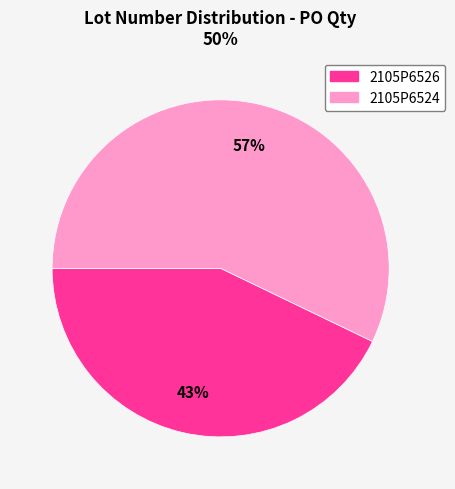

To the nearest percent, what percentage of the pie is 2105P6524?

57%